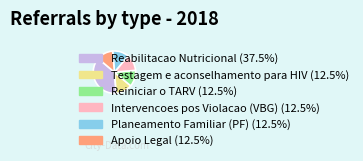

Does any single category account for the majority?

No